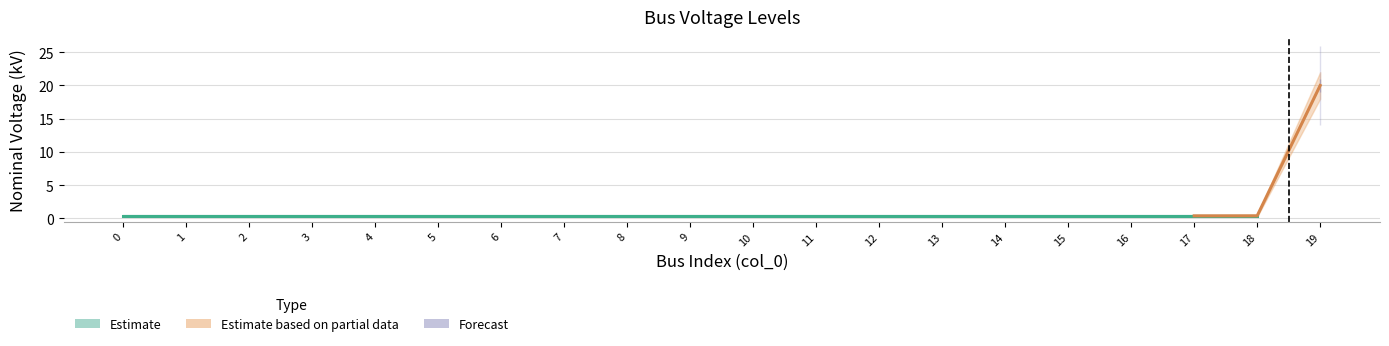

What is the sum of the values at 13 and 6?

0.8